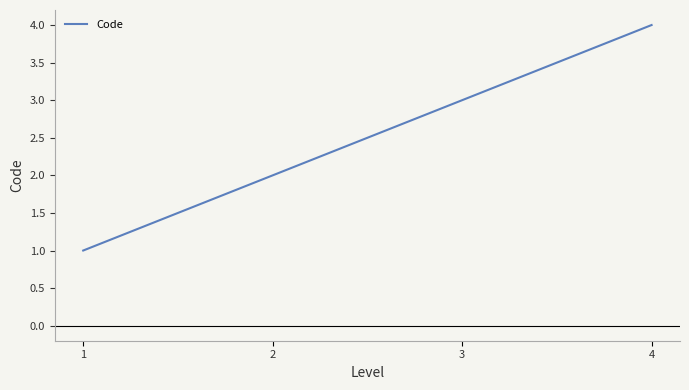

Which category has the highest value across all series?

4